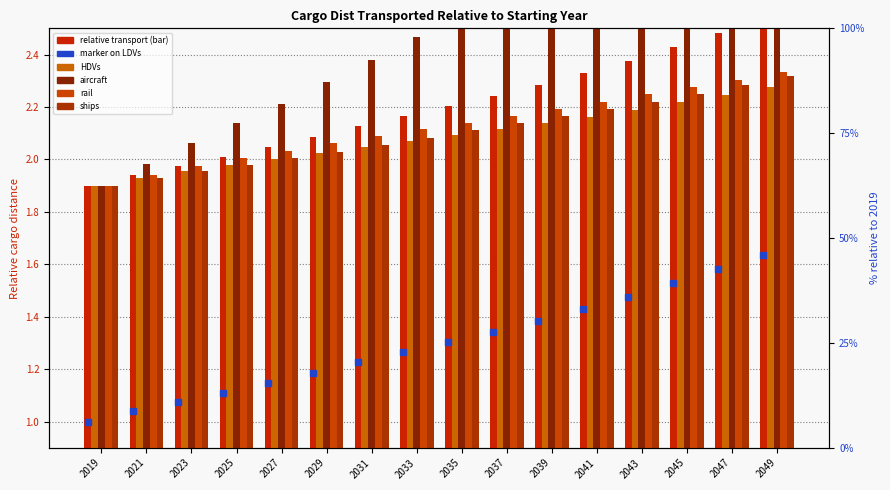

Which series contains the highest Y value?

aircraft